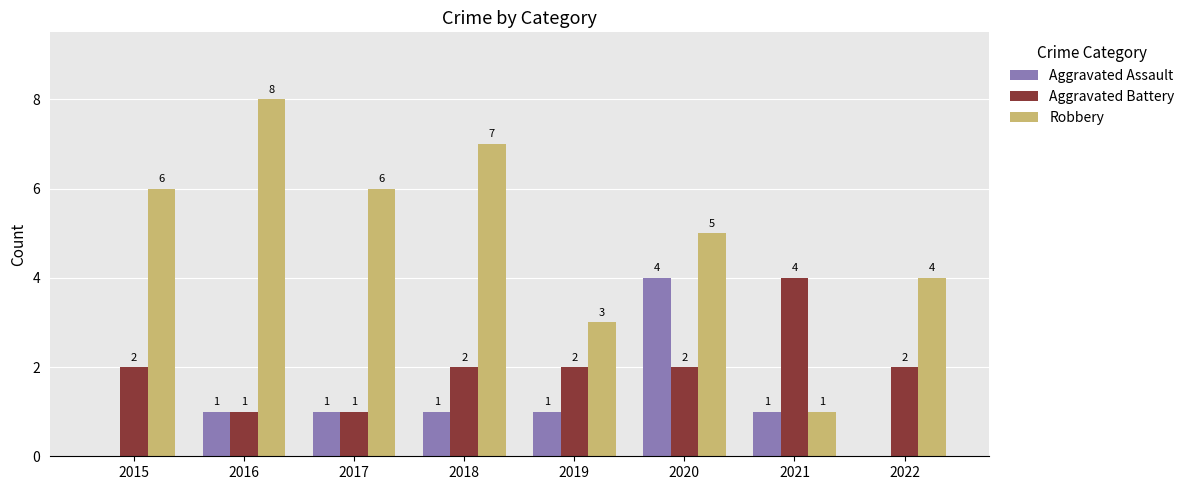

Are the bars grouped side by side (vs. stacked)?

Yes